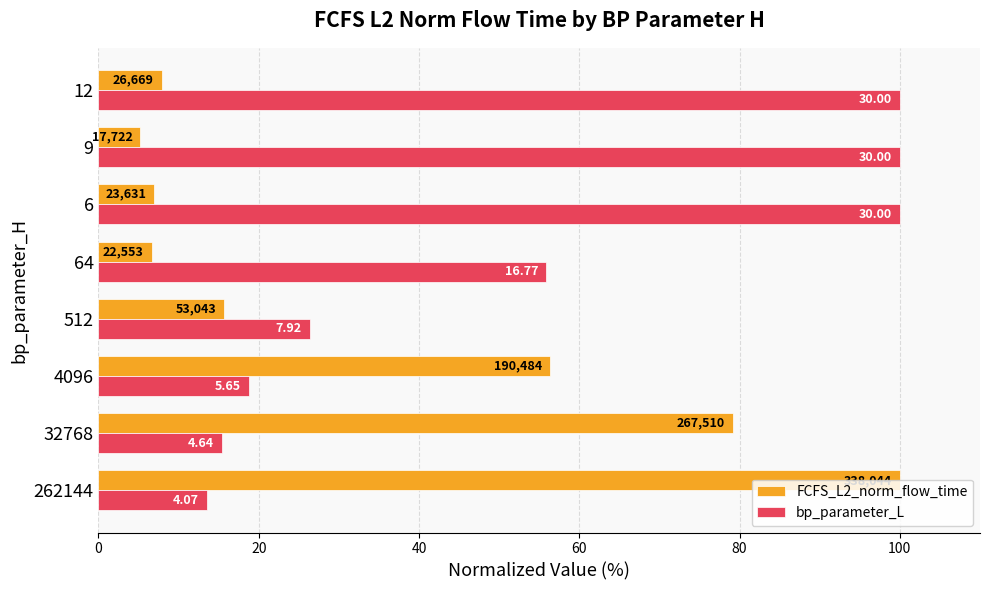

What are all the series names shown in the legend?

FCFS_L2_norm_flow_time, bp_parameter_L